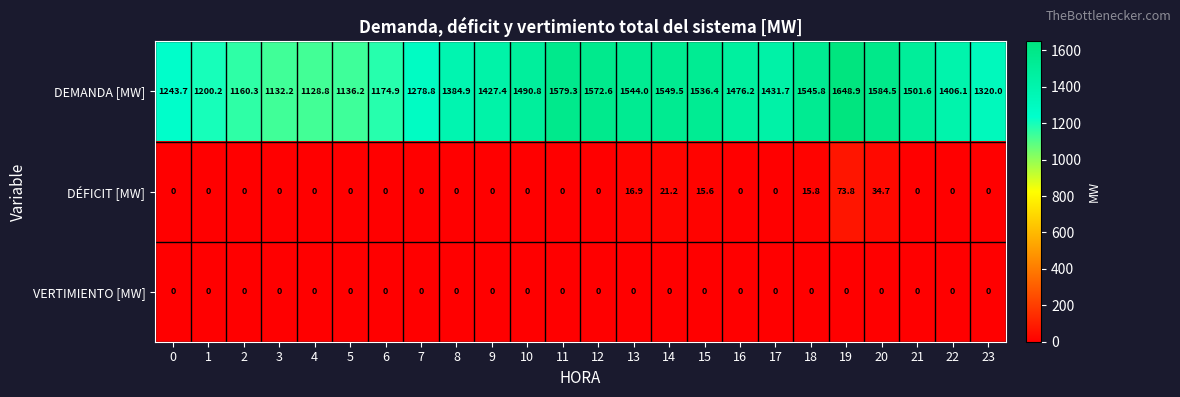

At which category is the sum across all series the highest?

19